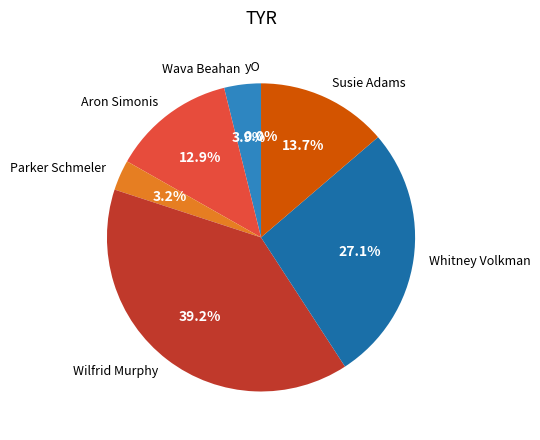

Do Susie Adams and yO together represent more than half of the pie?

No